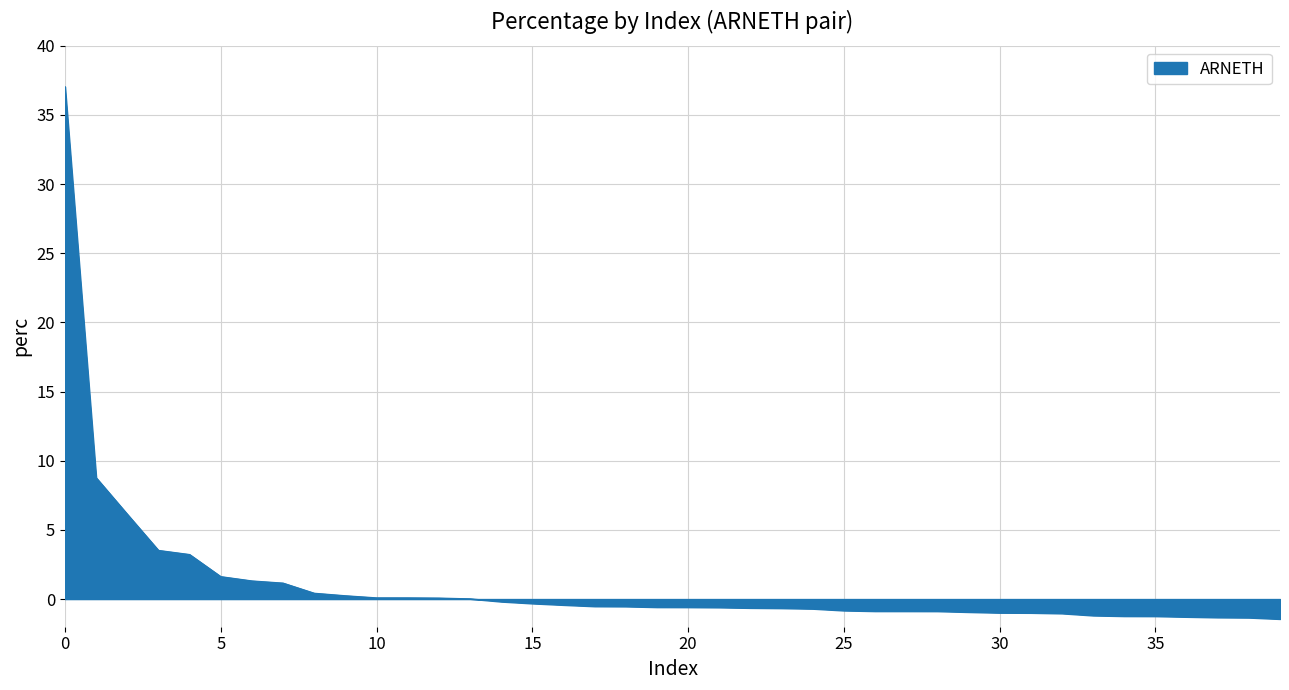

Does the chart have visible grid lines?

Yes